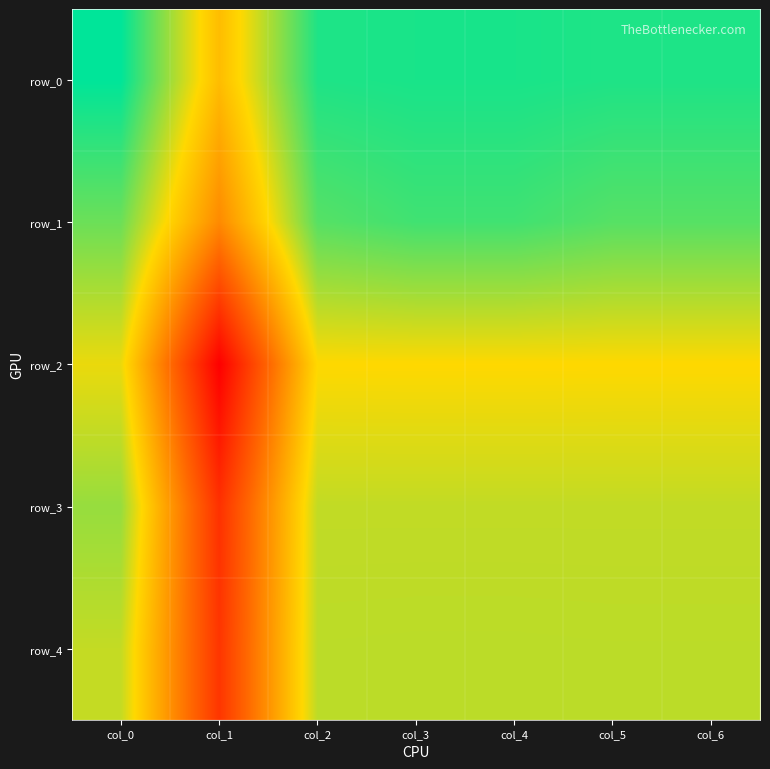

What is the spread (max minus min) of values at col_4?

0.3